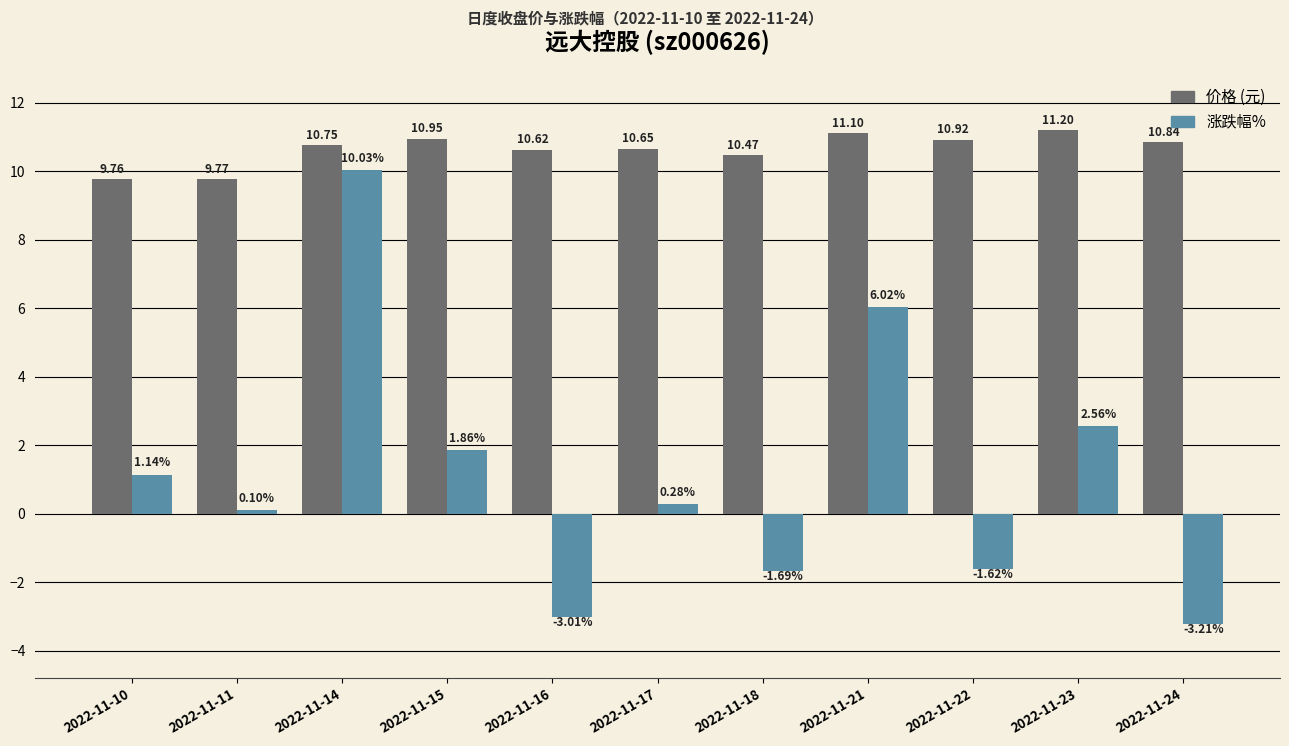

At which category is the sum across all series the highest?

2022-11-14